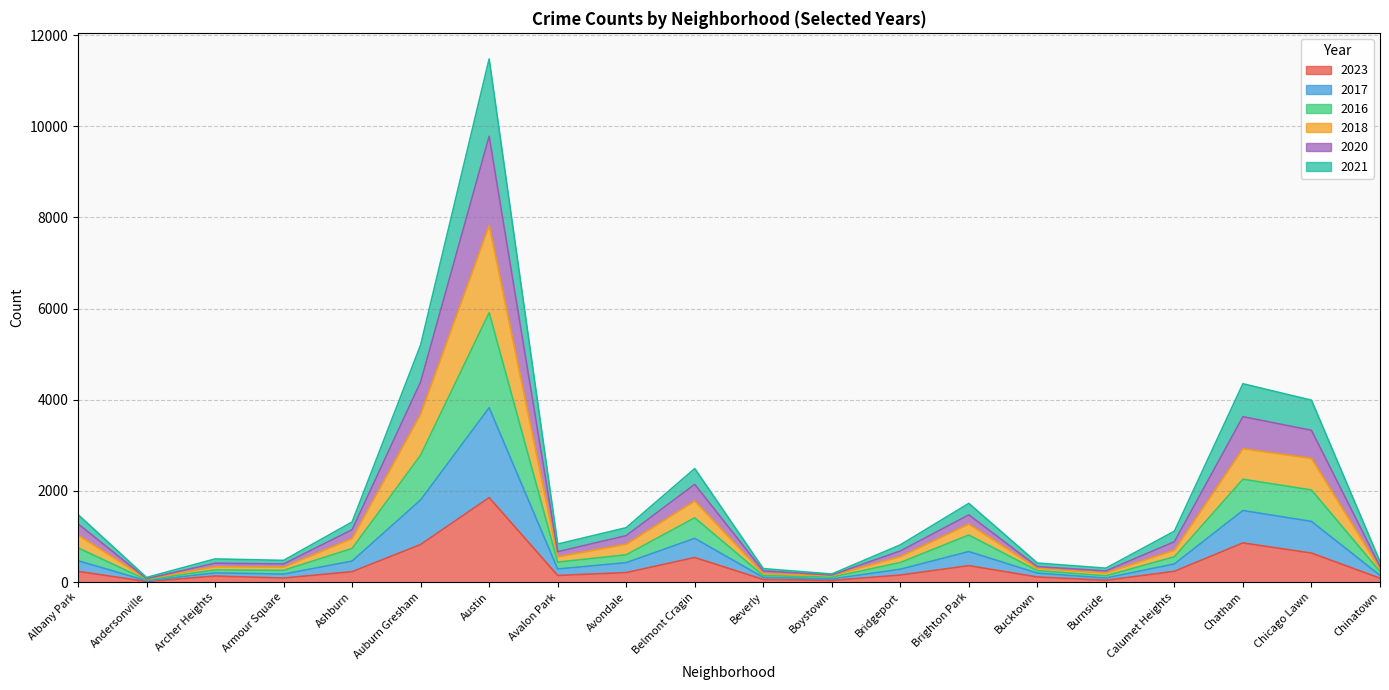

Is it true that 2023 equals 823 at Auburn Gresham?

True